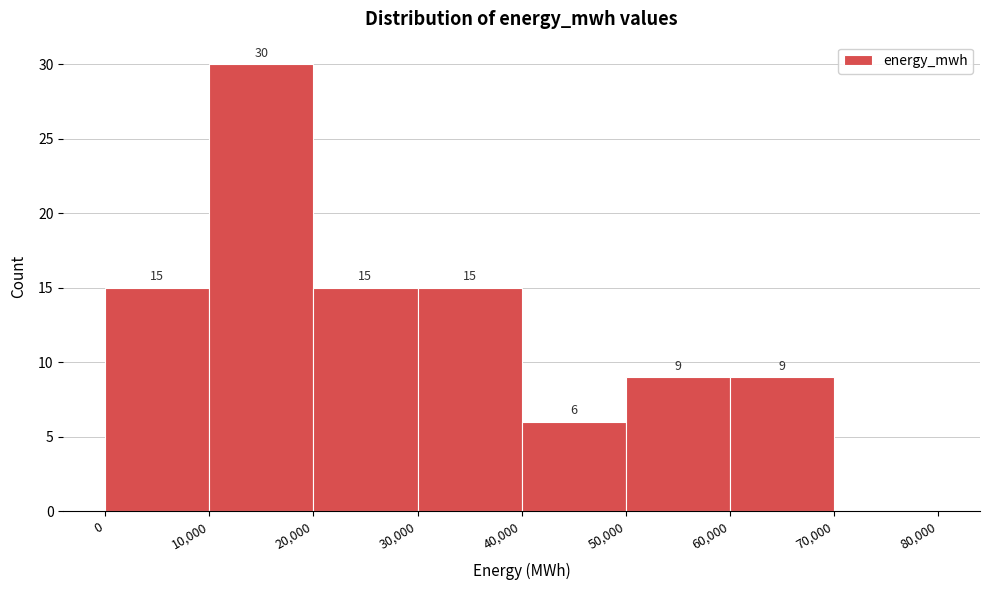

Which range on the x-axis has the tallest bar?

10,000 to 20,000